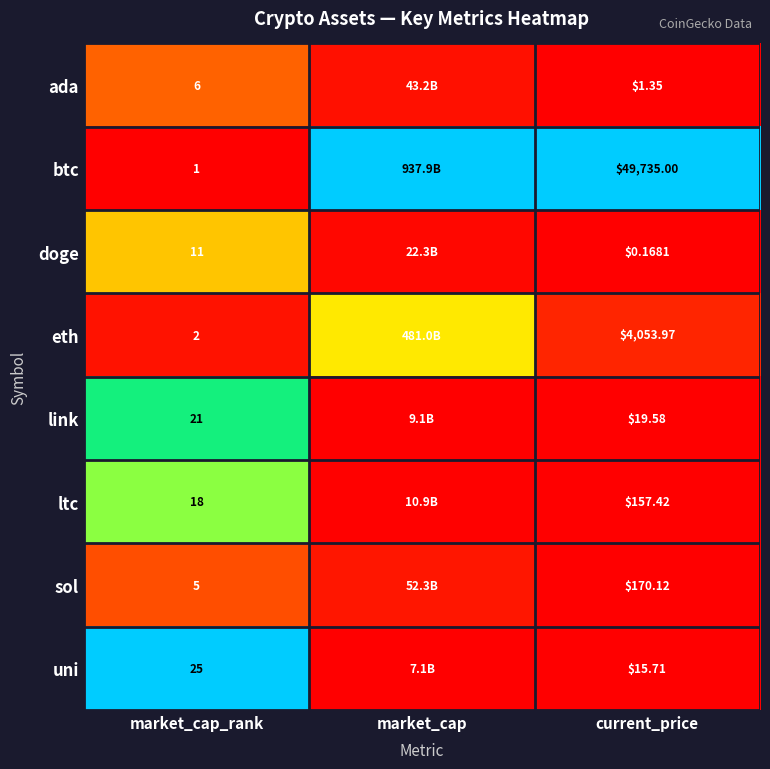

At market_cap_rank, list the series in order from smallest to largest.

btc, eth, sol, ada, doge, ltc, link, uni